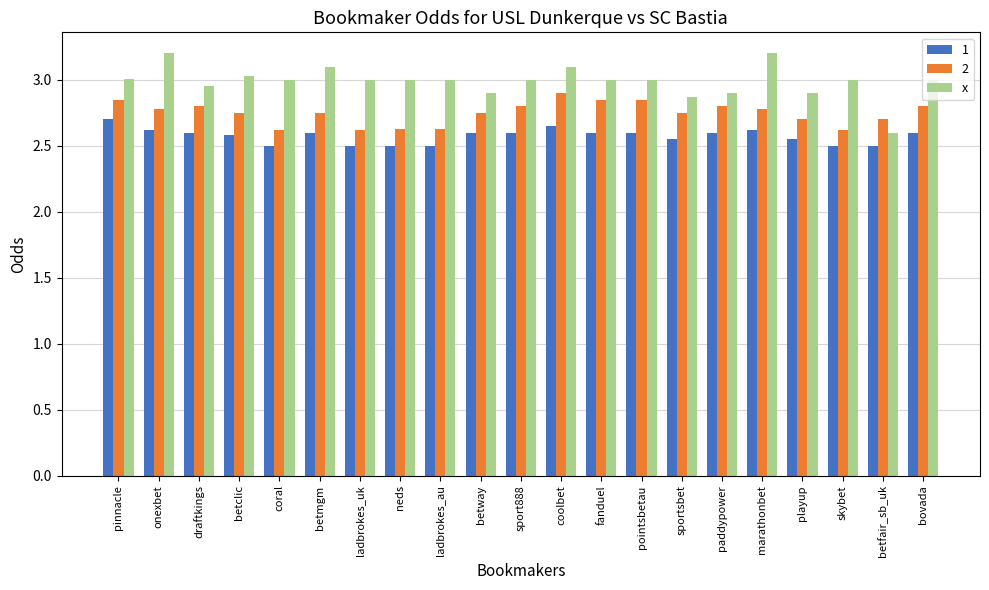

Count the number of data series in this chart.

3